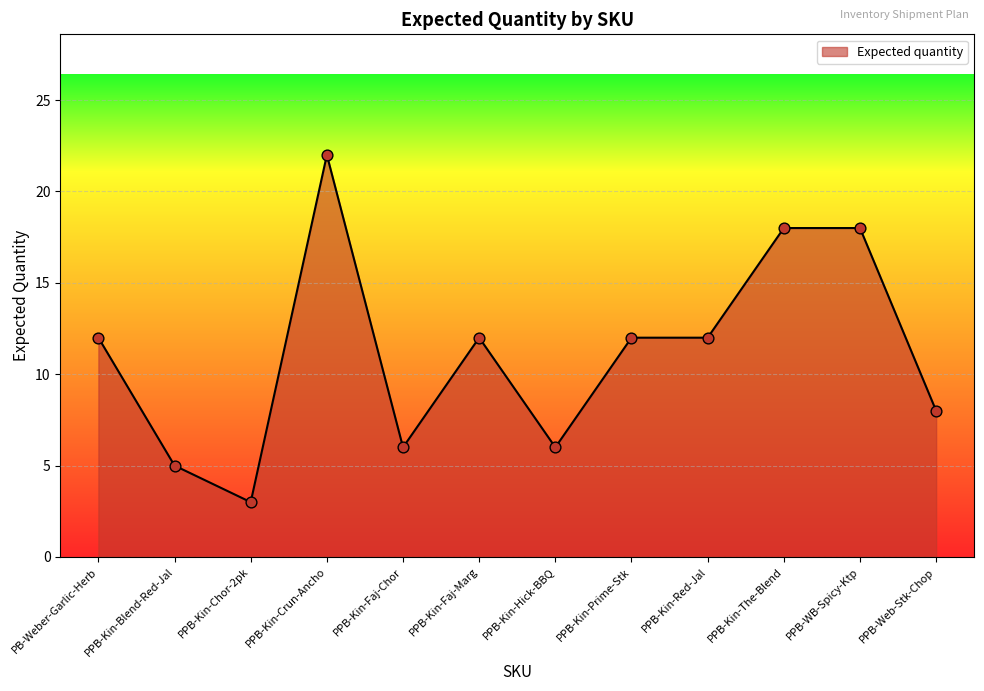

Which has a higher value, PPB-Kin-Chor-2pk or PPB-Kin-Crun-Ancho?

PPB-Kin-Crun-Ancho